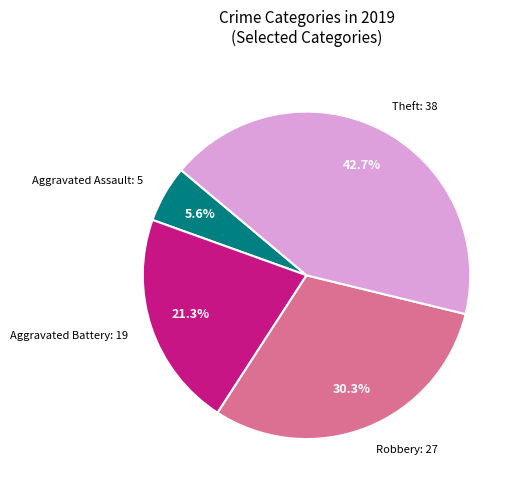

Does any single category account for the majority?

No